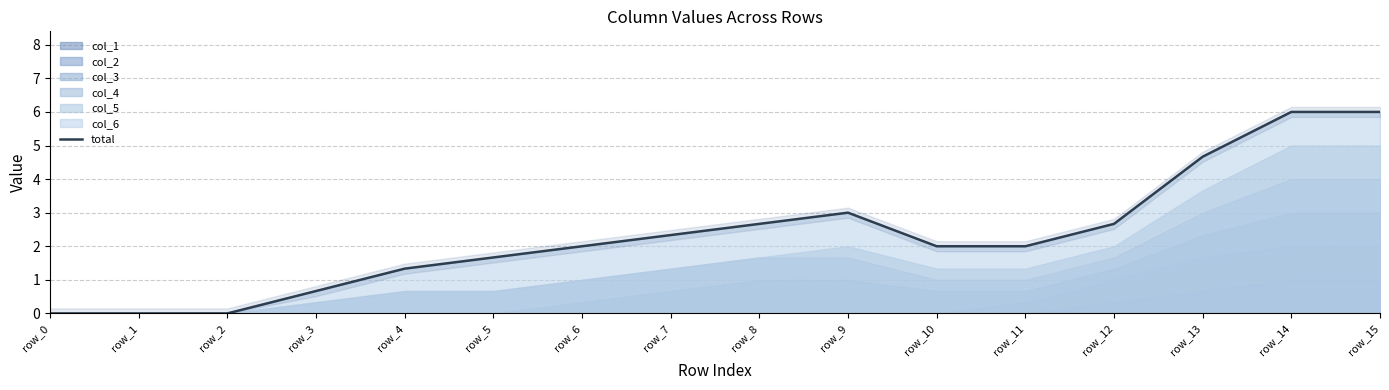

Between row_12 and row_11, which is larger?

row_12